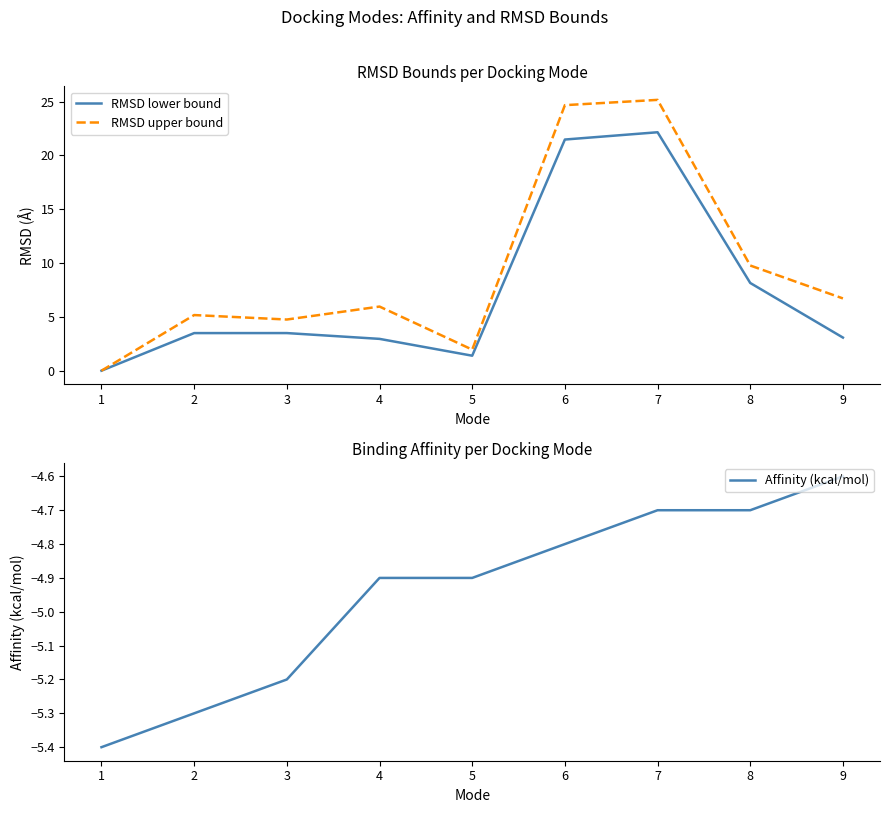

What are all the series names shown in the legend?

RMSD lower bound, RMSD upper bound, Affinity (kcal/mol)